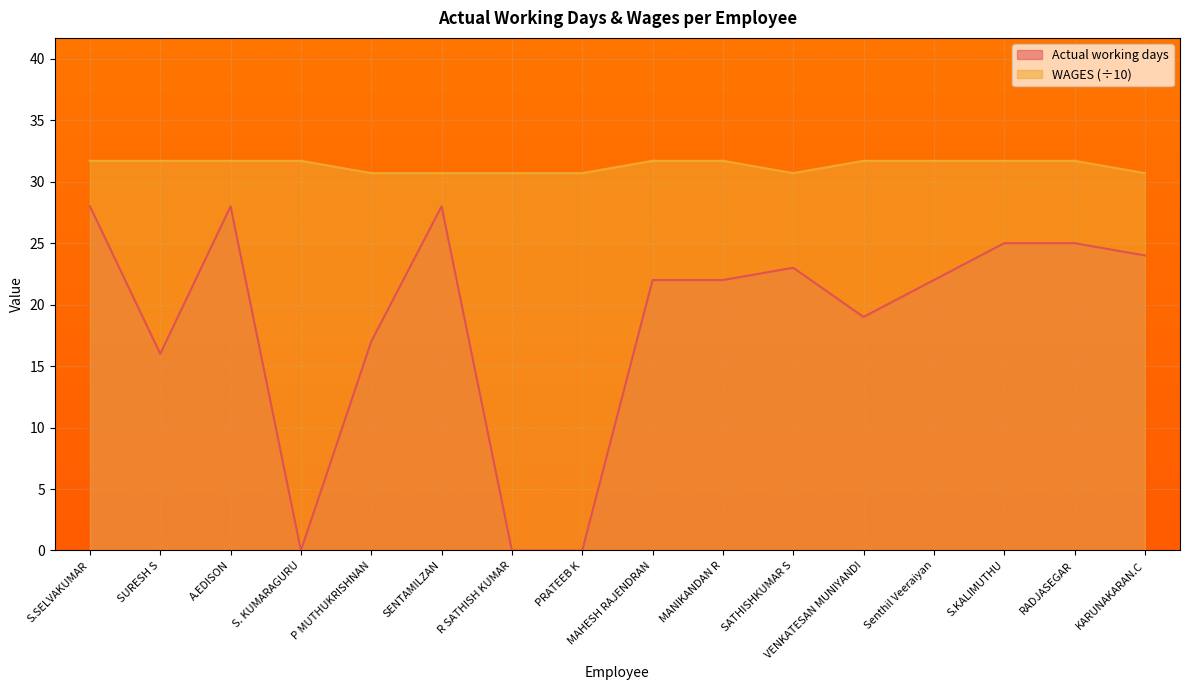

The value of WAGES at R SATHISH KUMAR is 30.7. True or false?

True